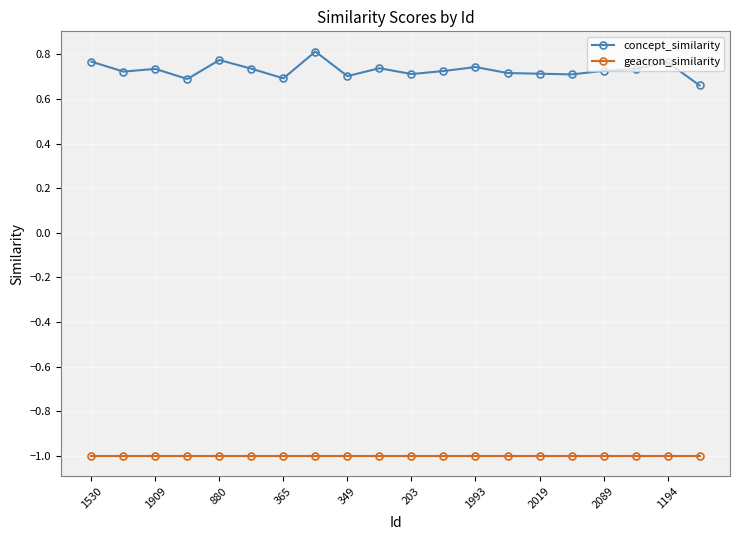

What is the lowest value of the geacron_similarity series?

-1.0